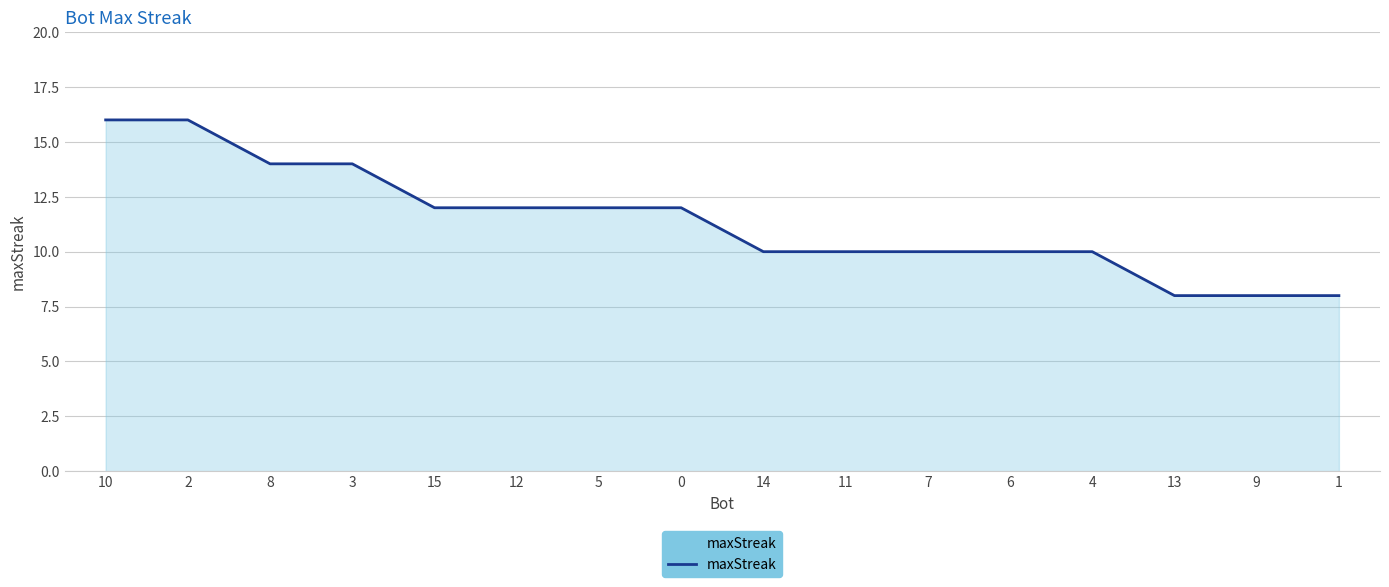

What is the greatest value displayed?

16